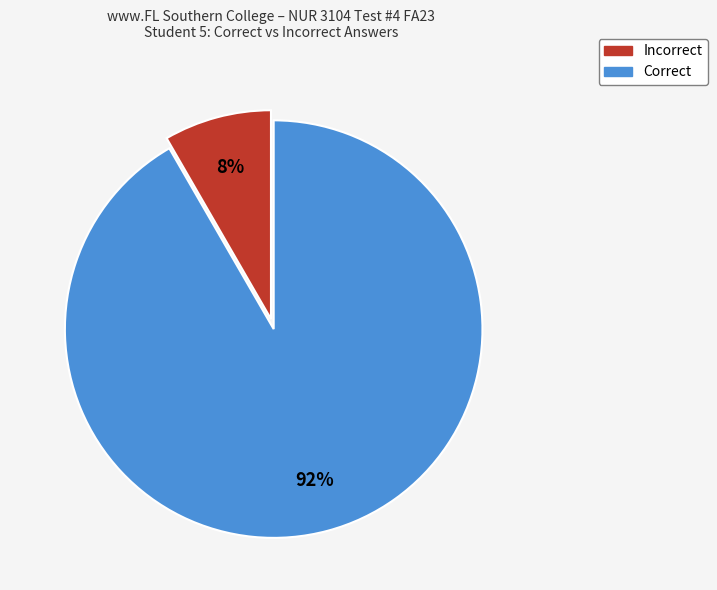

To the nearest percent, what is the combined percentage of Incorrect and Correct?

100%